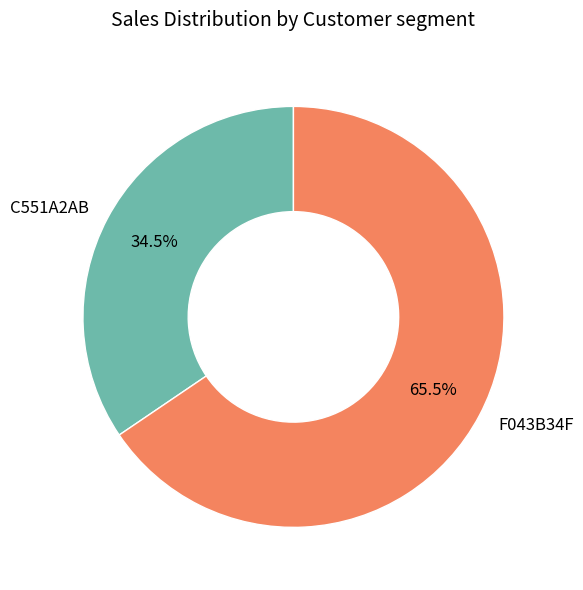

Approximately how many times larger is the value at F043B34F compared to C551A2AB?

1.9